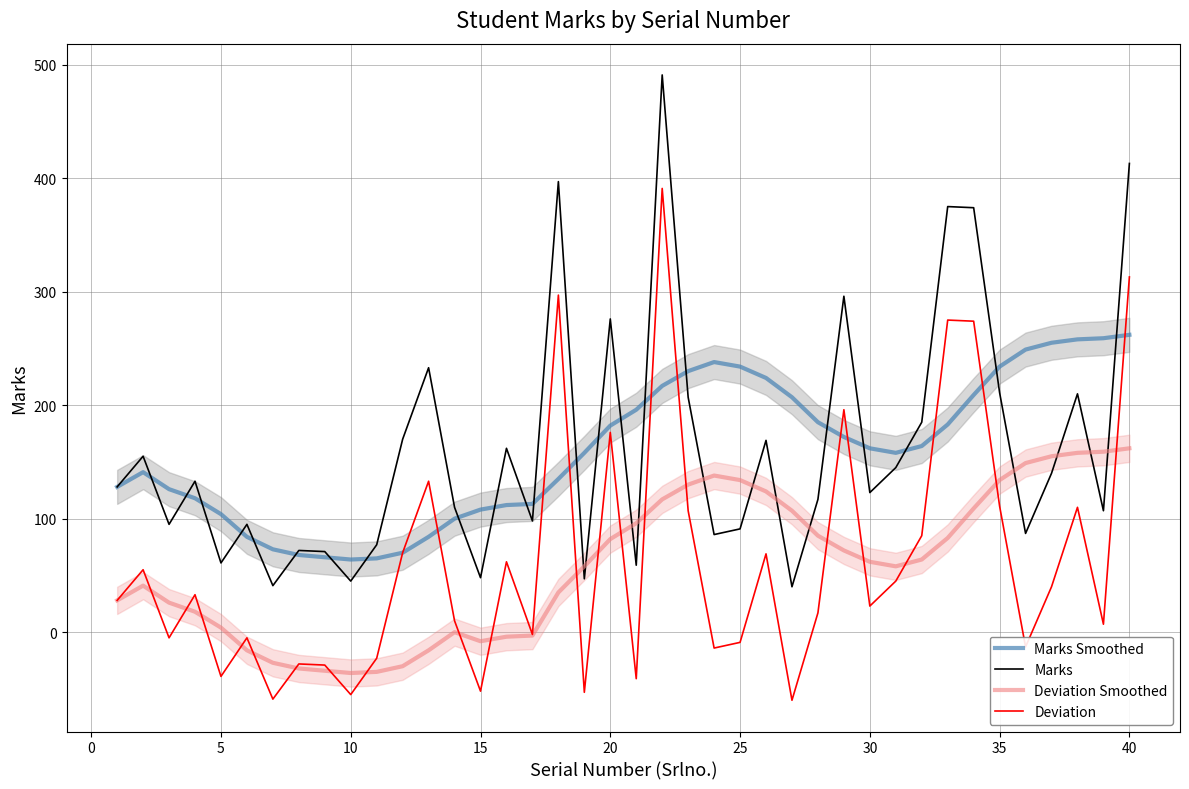

What is the lowest value of the Deviation series?

-60